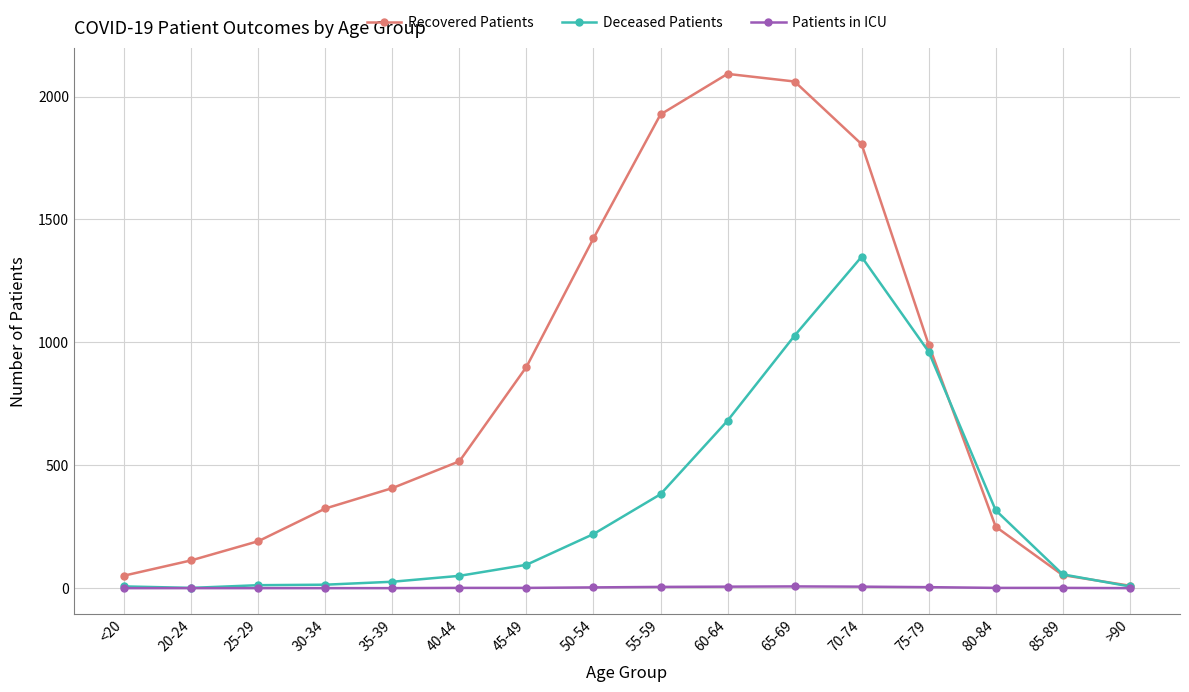

What is the label of the 9th point from the right?

50-54